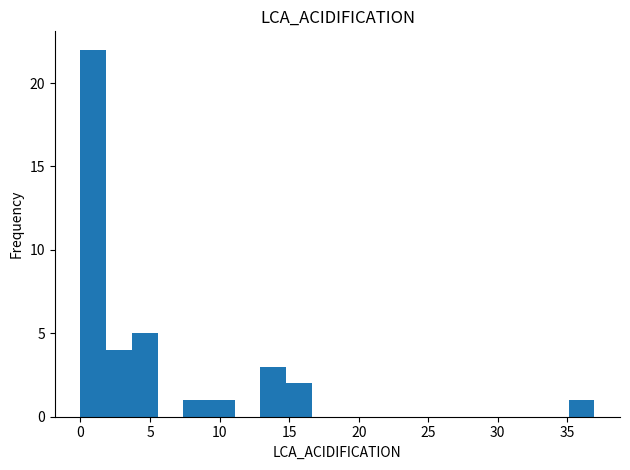

Read against the x-axis, roughly where is the centre of the tallest bar?

1.0